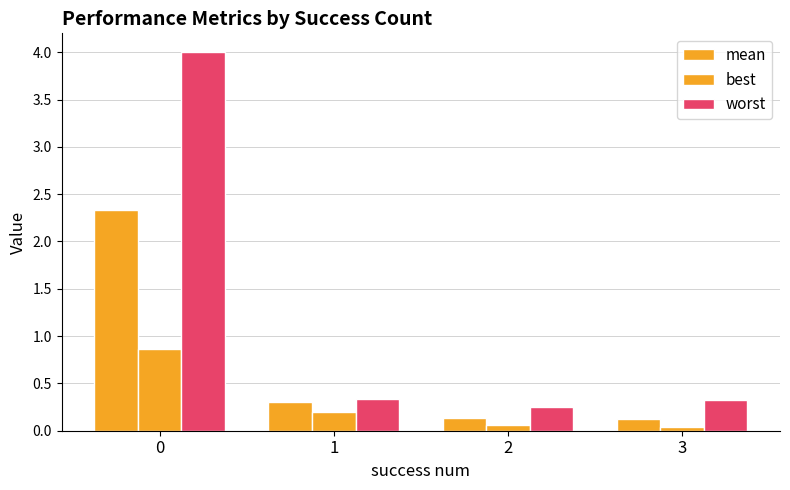

The value of mean at 2 is 0.2. True or false?

False